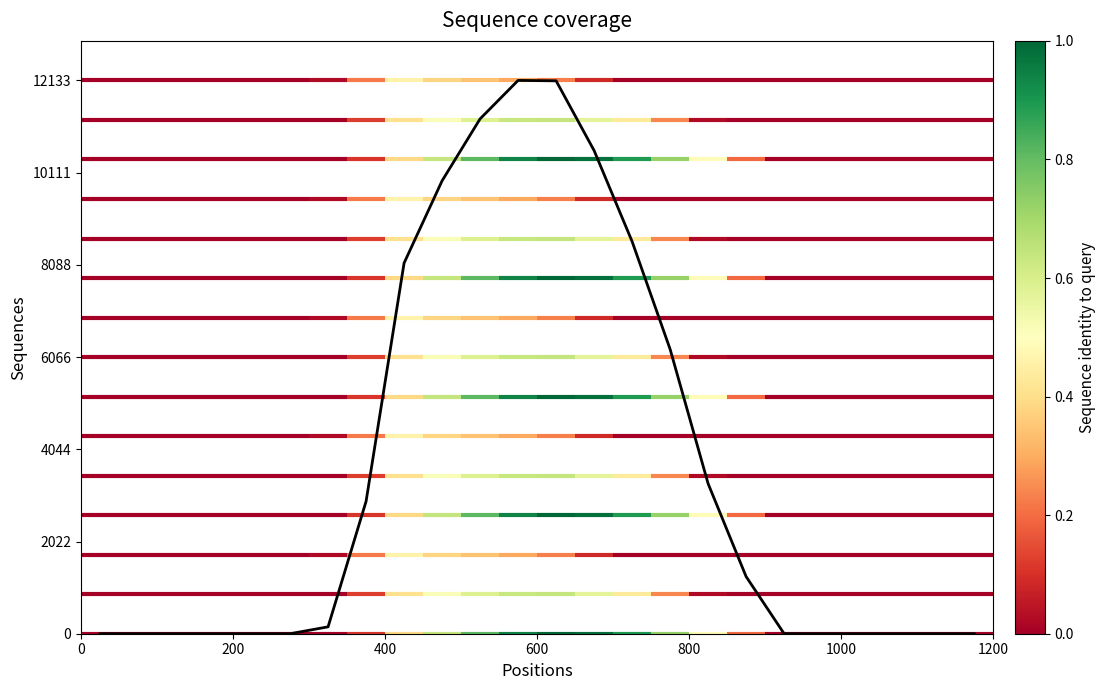

Reading left to right, what are all the values shown in this chart?

0.0	0.0	0.0	0.0	0.0	0.0	150.8	2902.4	8128.0	9932.1	11290.7	12133.3	12124.8	10594.8	8600.7	6238.5	3290.2	1251.9	0.0	0.0	0.0	0.0	0.0	0.0